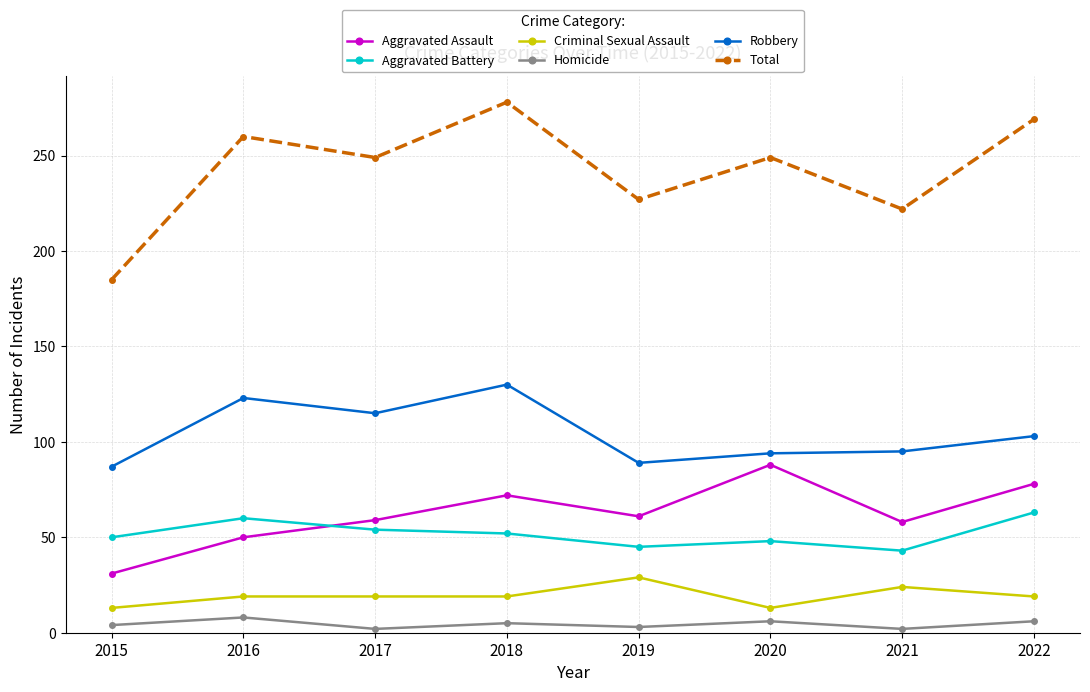

True or false: Aggravated Battery has more than 0 interior local peaks.

True